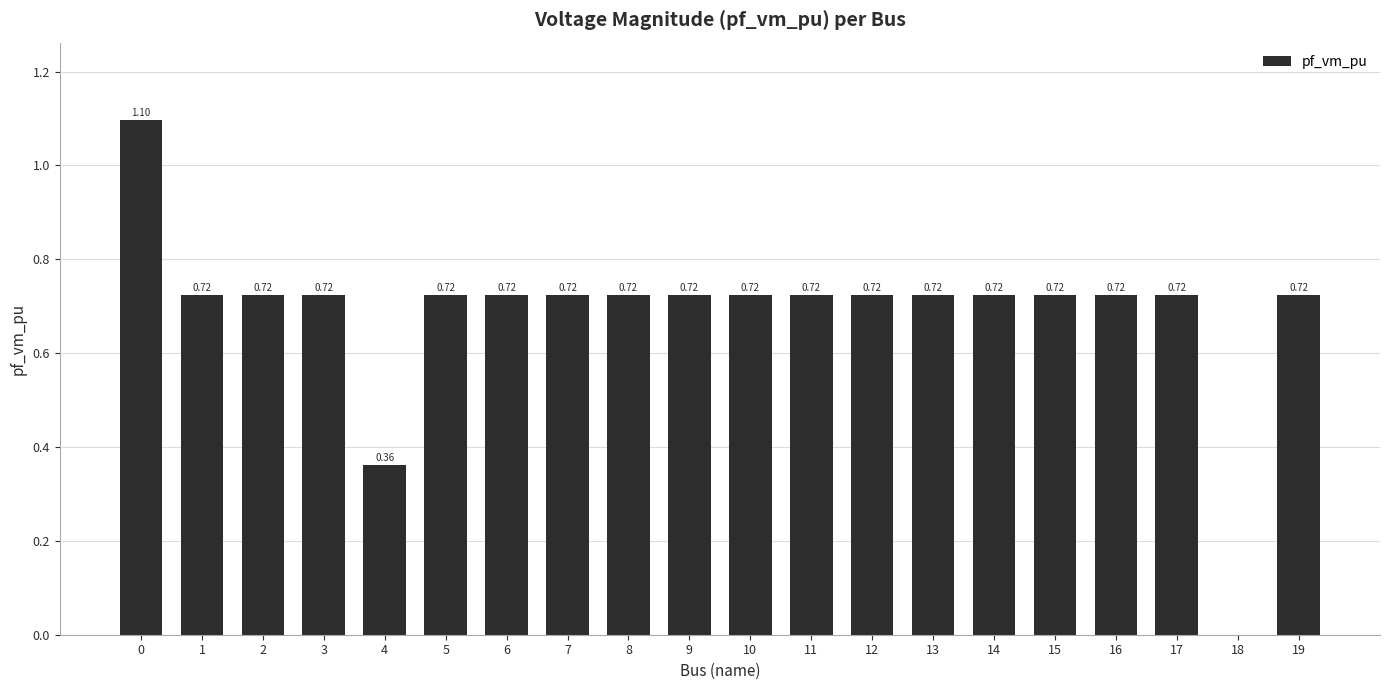

What is the change in value from 4 to 16?

+0.4